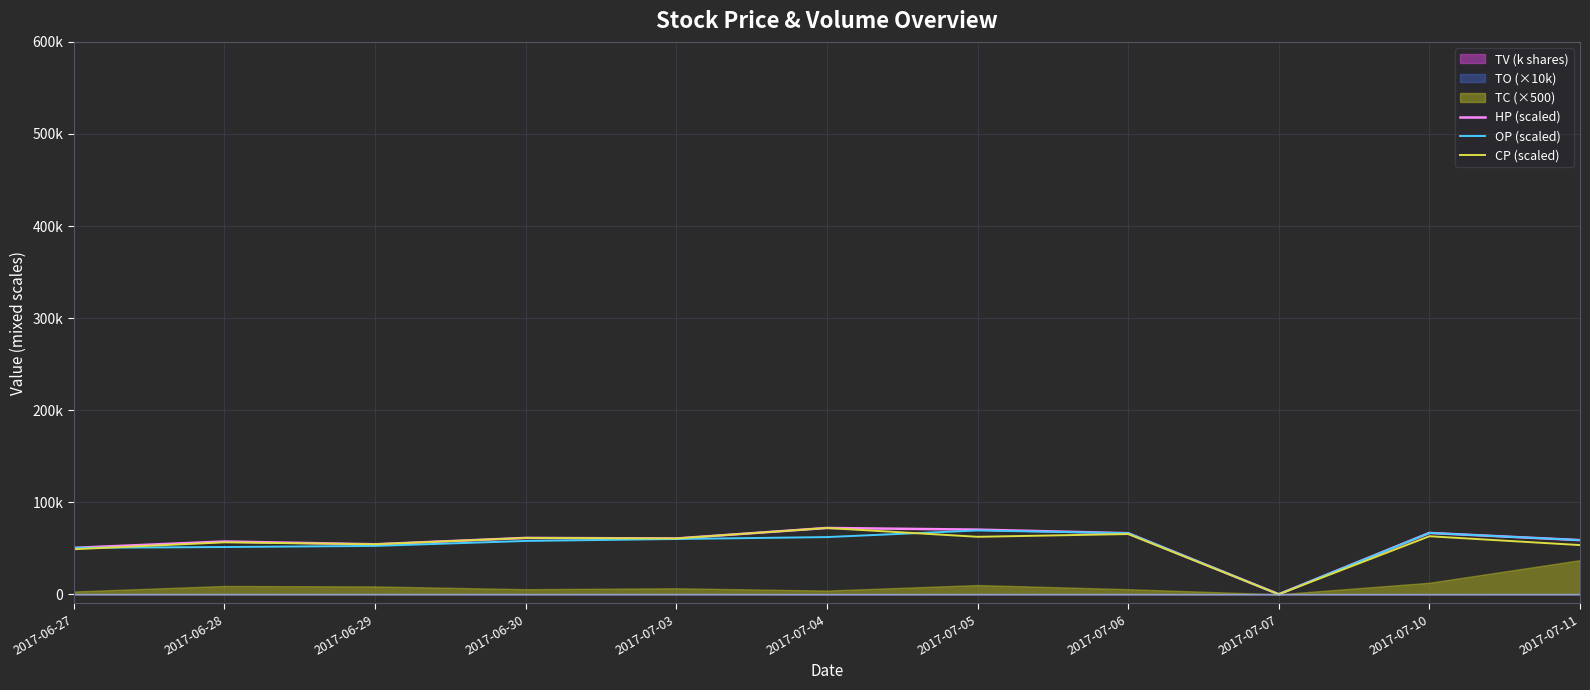

Which has a higher value, 2017-06-27 or 2017-06-29?

2017-06-29